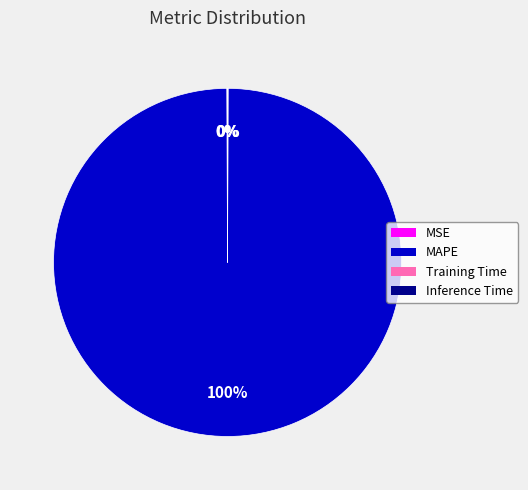

Is MAPE the majority of the pie?

Yes